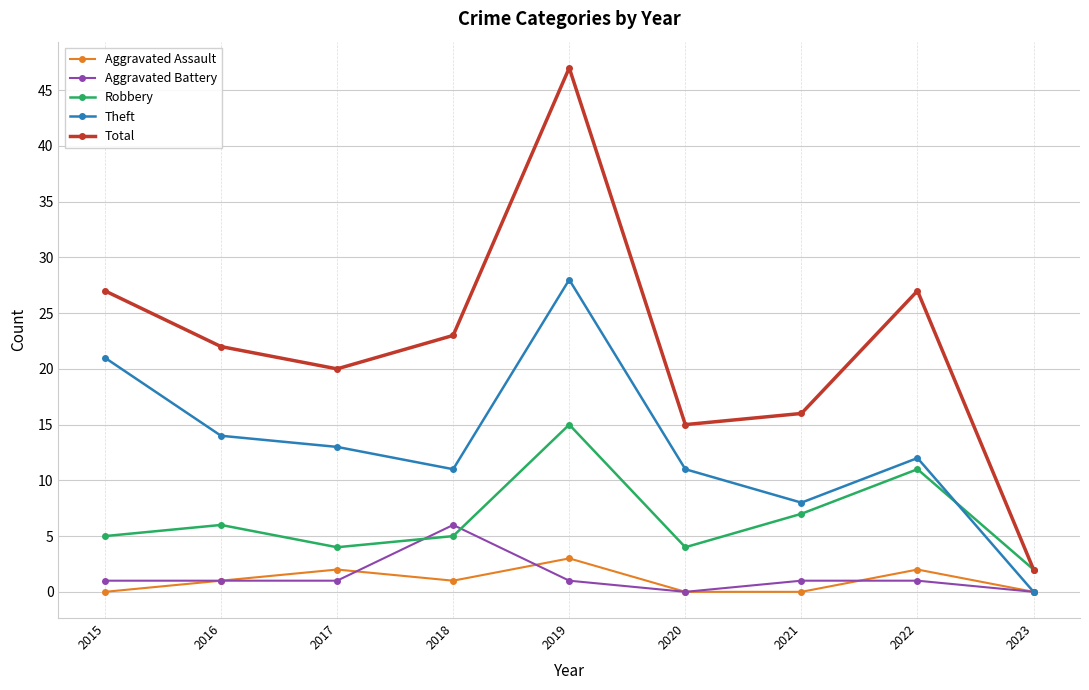

How many values in the Theft series are below 12?

4